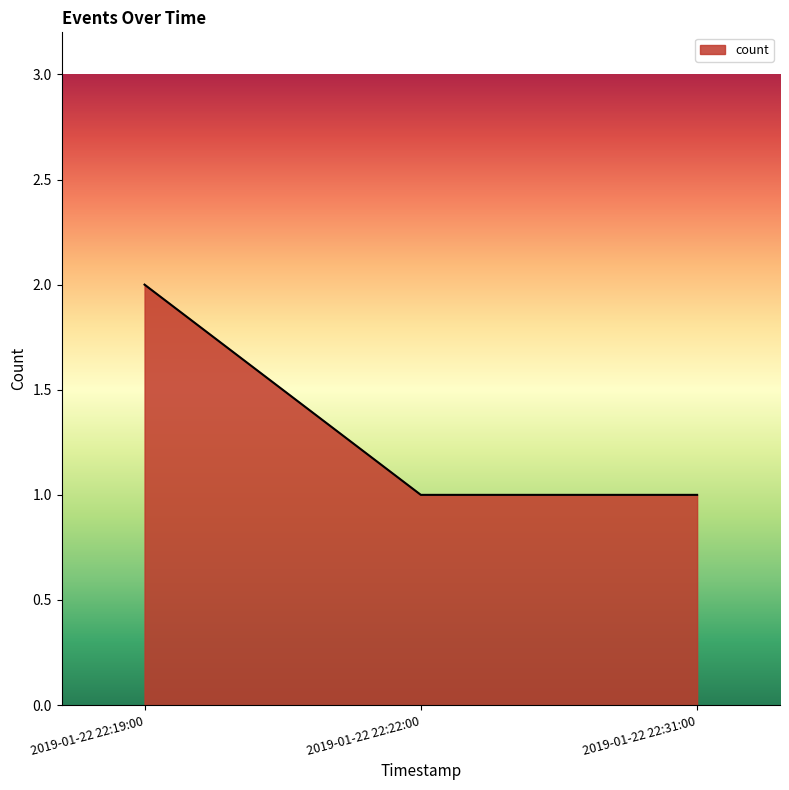

Is it true that the value at 2019-01-22 22:31:00 is 1?

True